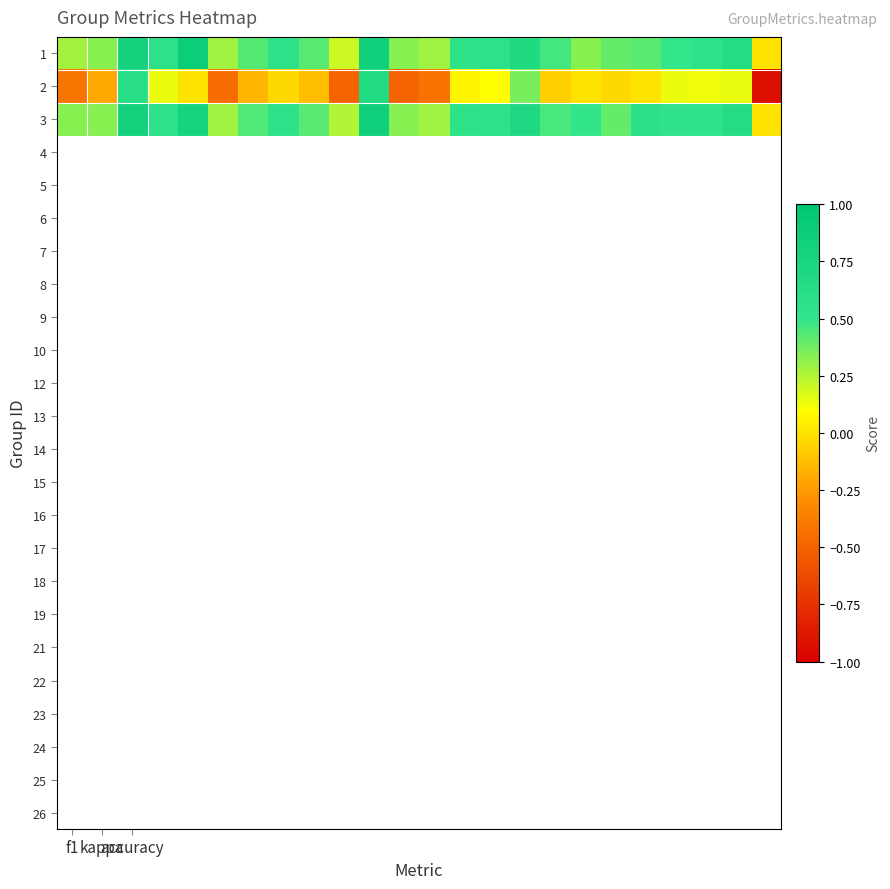

Which series has the largest range (max minus min)?

2